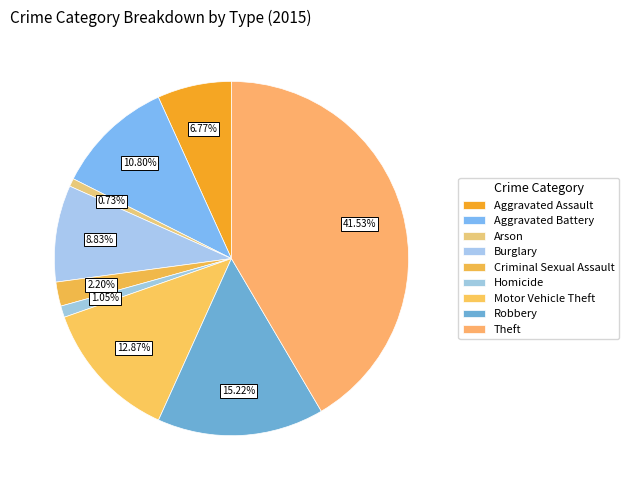

To the nearest percent, what portion does Motor Vehicle Theft represent?

13%